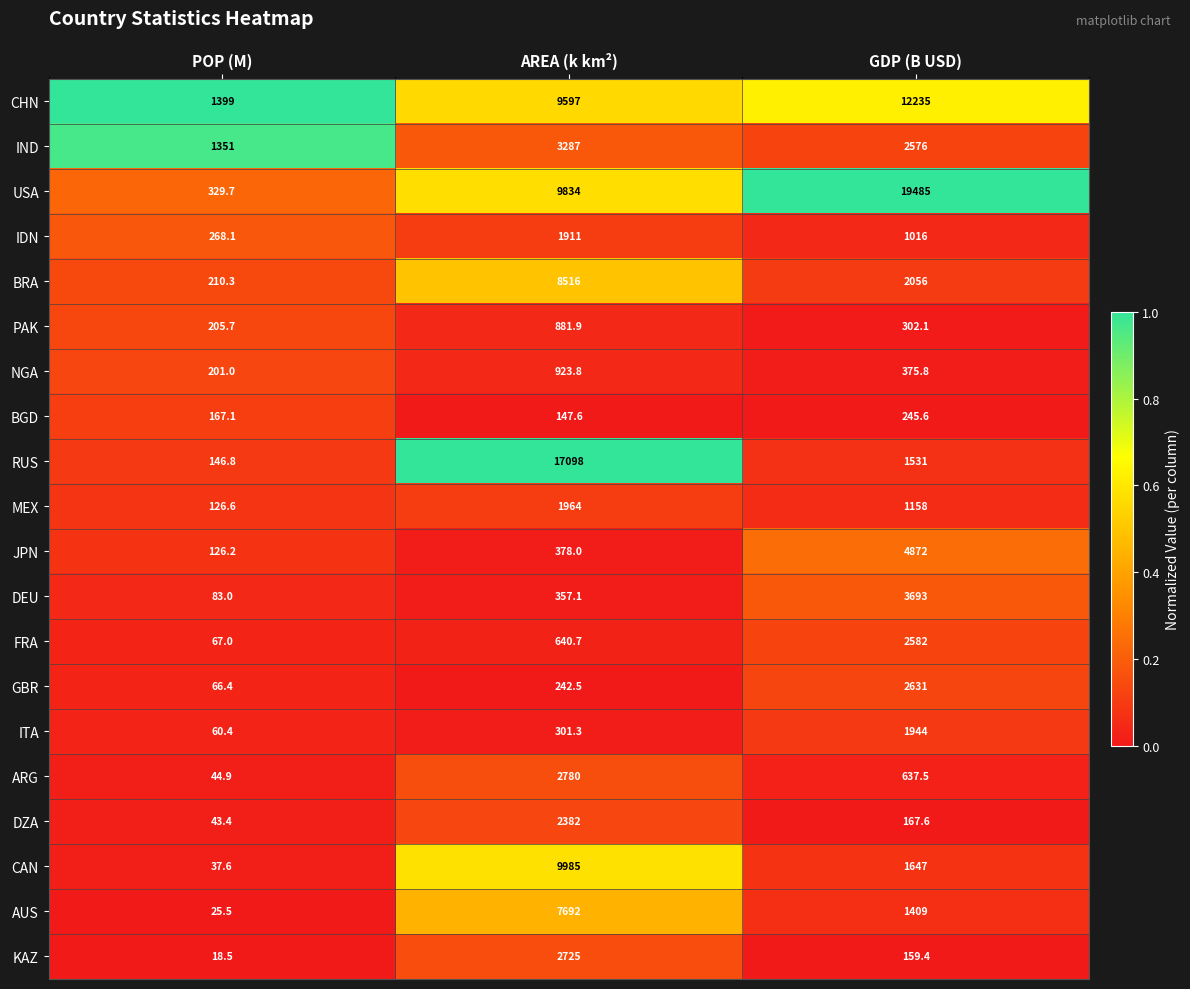

Which label corresponds to the largest value in the chart?

GDP (B USD)